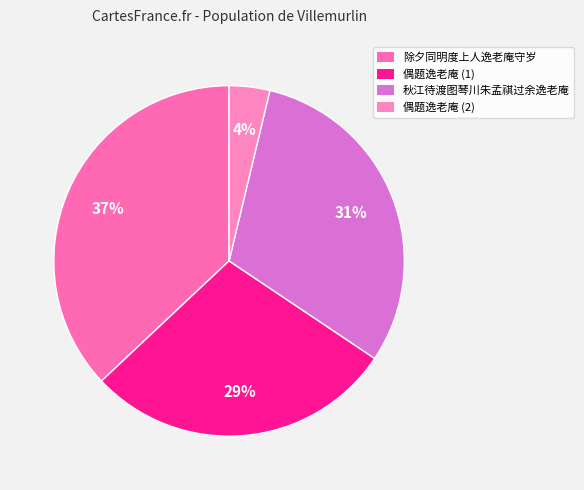

What is the largest slice in the pie chart?

除夕同明度上人逸老庵守岁